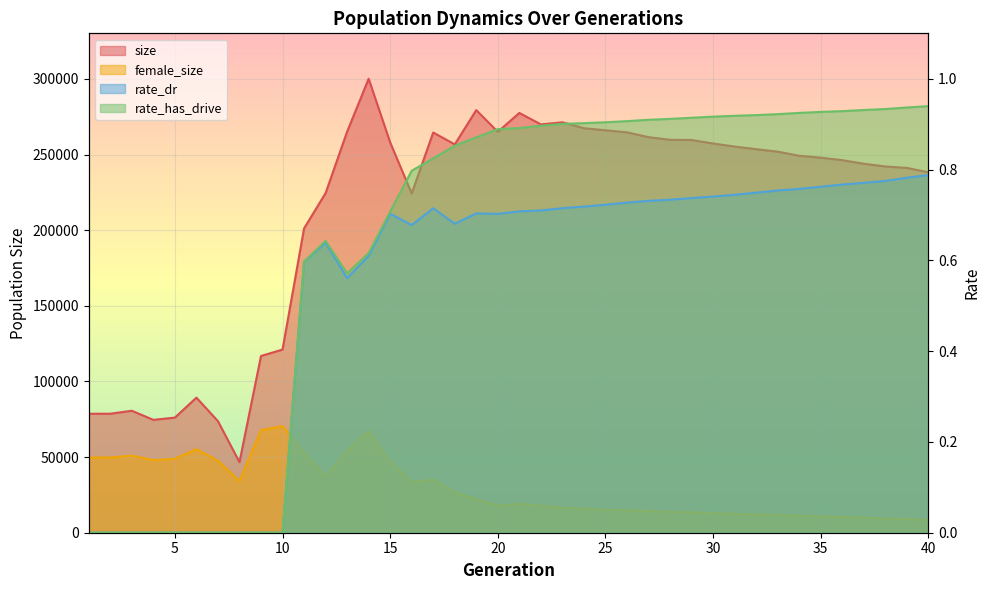

At 1, list the series in order from smallest to largest.

rate_dr, rate_has_drive, female_size, size